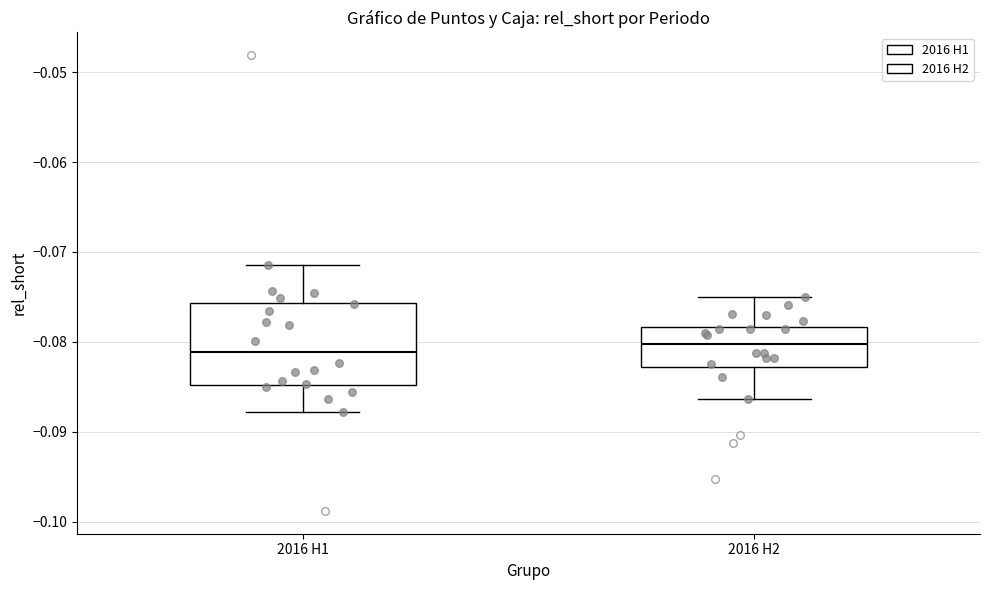

Which box is the tallest, from its lower edge to its upper edge?

2016 H1